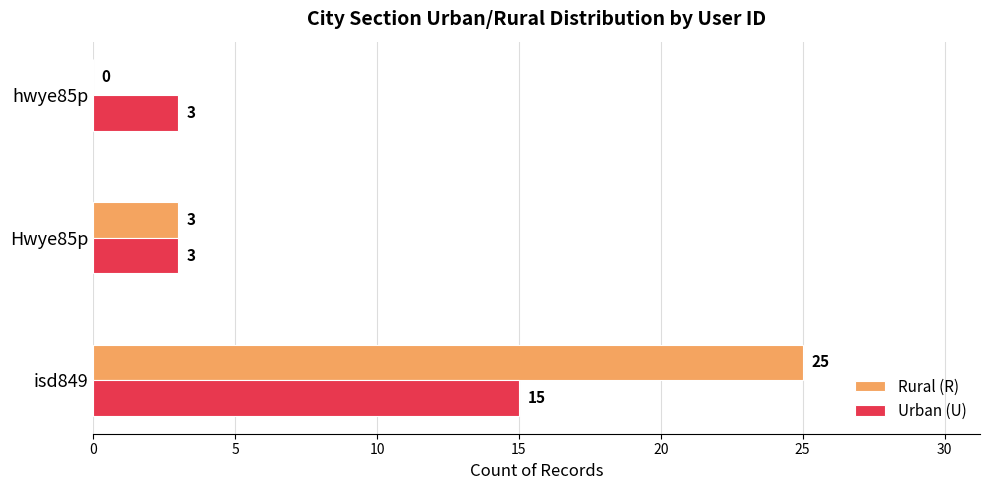

Between Hwye85p and hwye85p, which series saw the biggest shift?

Rural (R)